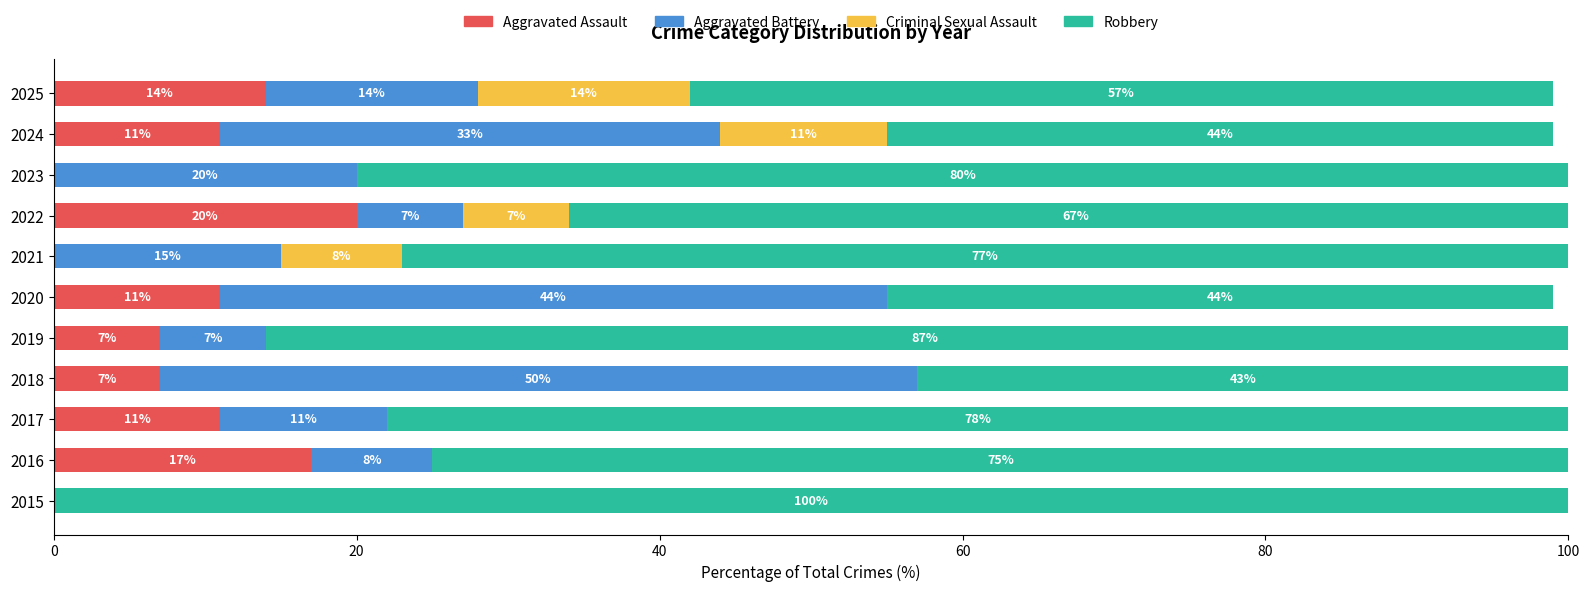

What is the approximate value of Aggravated Assault at 2019?

7